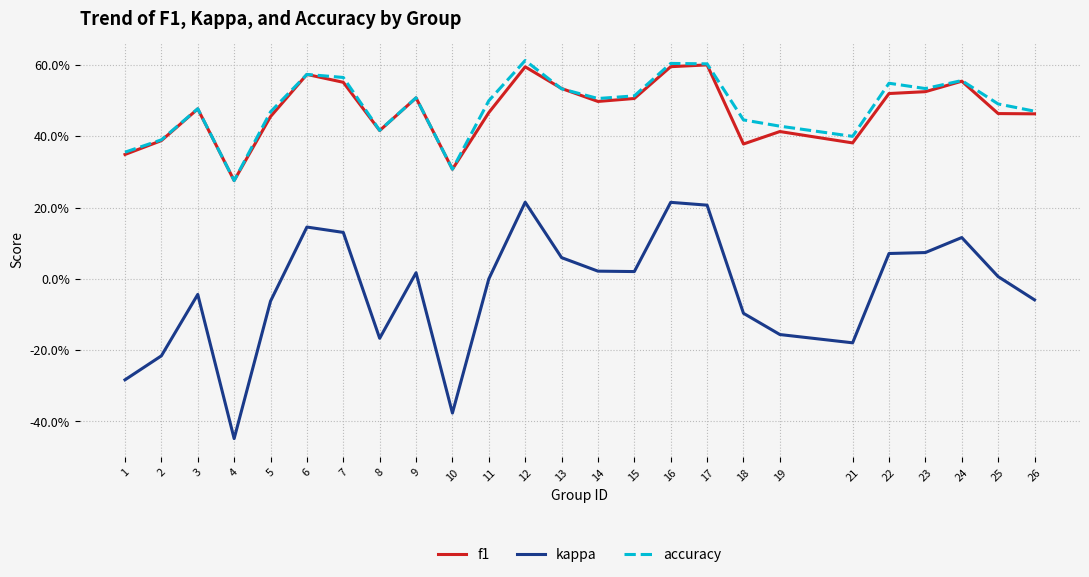

What is the value of the accuracy point at the 12th from the left?

0.6